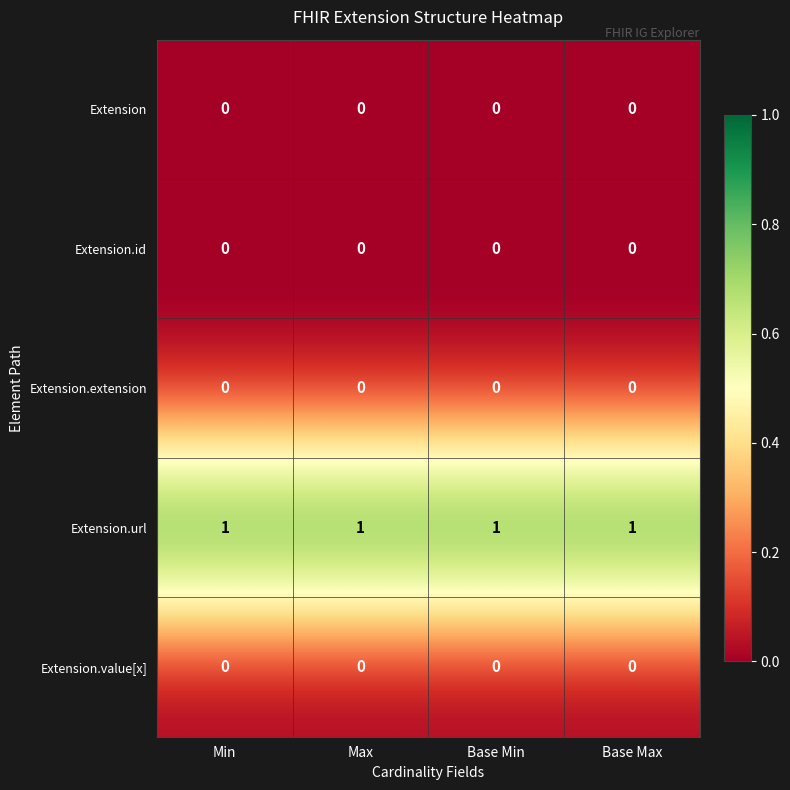

The value of Extension.value[x] at Base Min is 0. True or false?

True